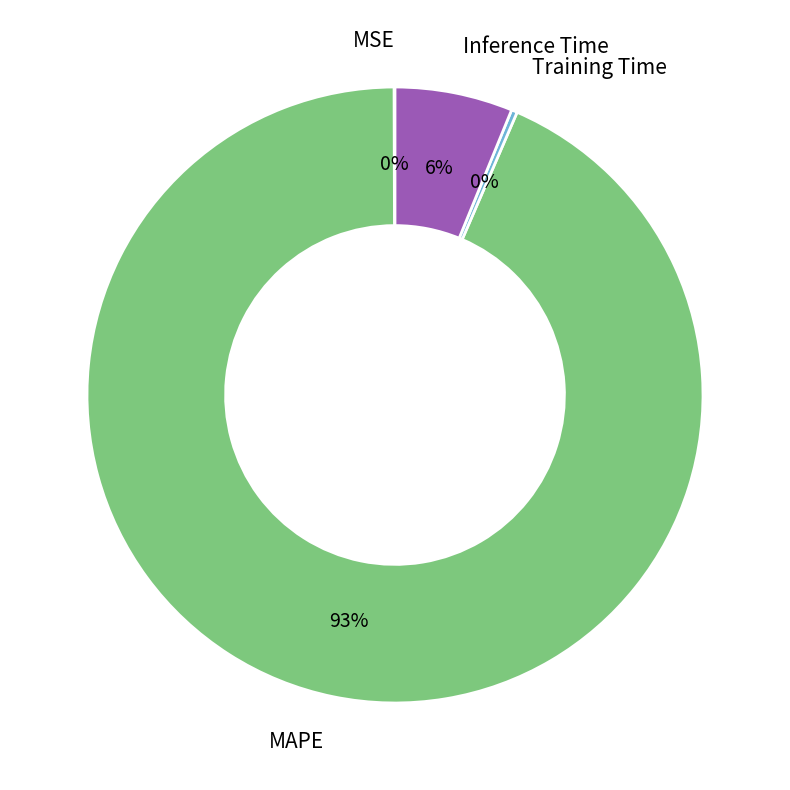

Is there any slice that represents more than half of the pie?

Yes